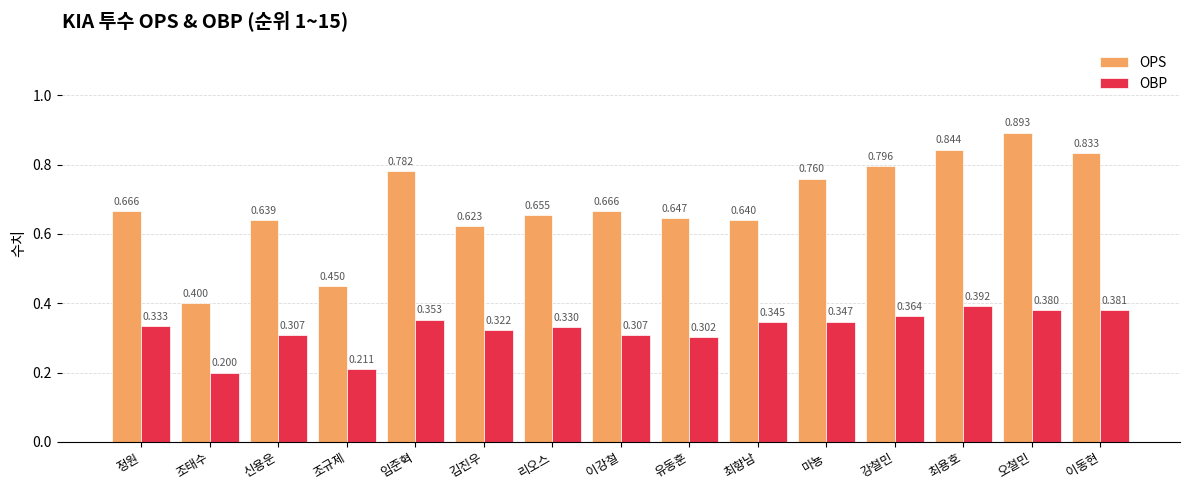

What is the sum of all OBP values?

4.9